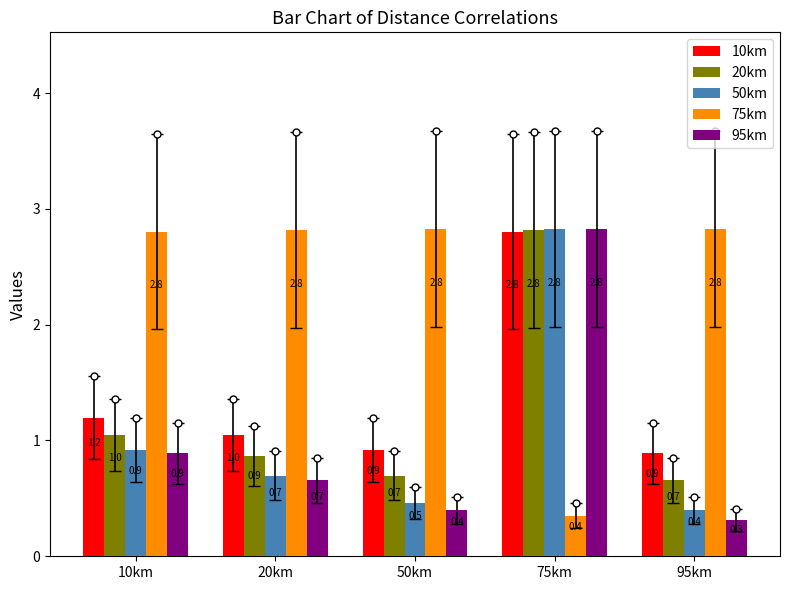

What position from the right is 75km?

2